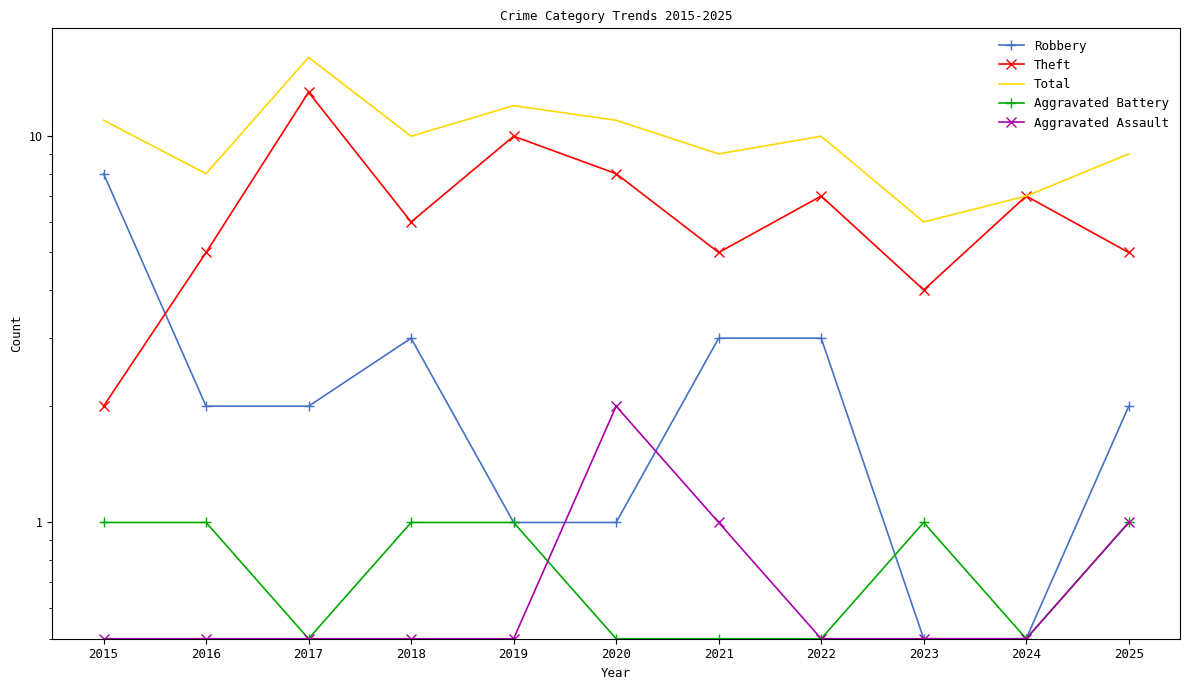

How many data points in Theft are less than 6?

5